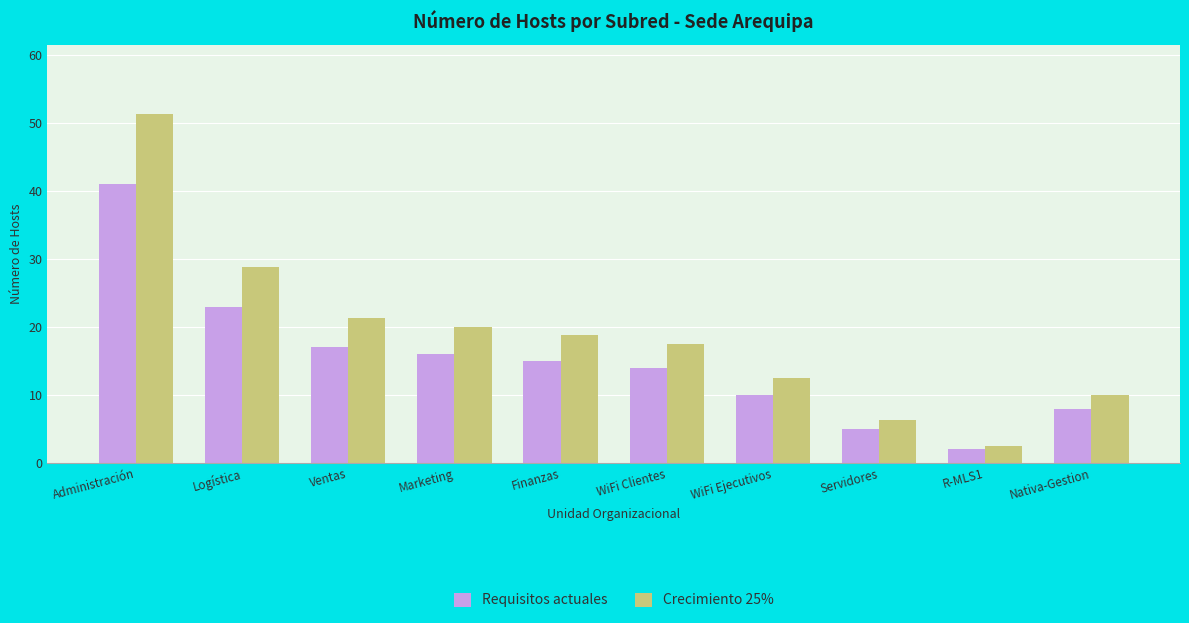

List the series in order of their overall mean, lowest first.

Requisitos actuales, Crecimiento 25%